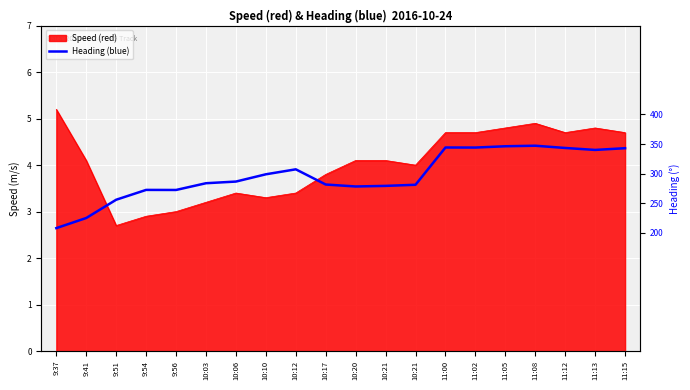

Approximately how many times larger is the value at 11:05 compared to 11:15?

1.0